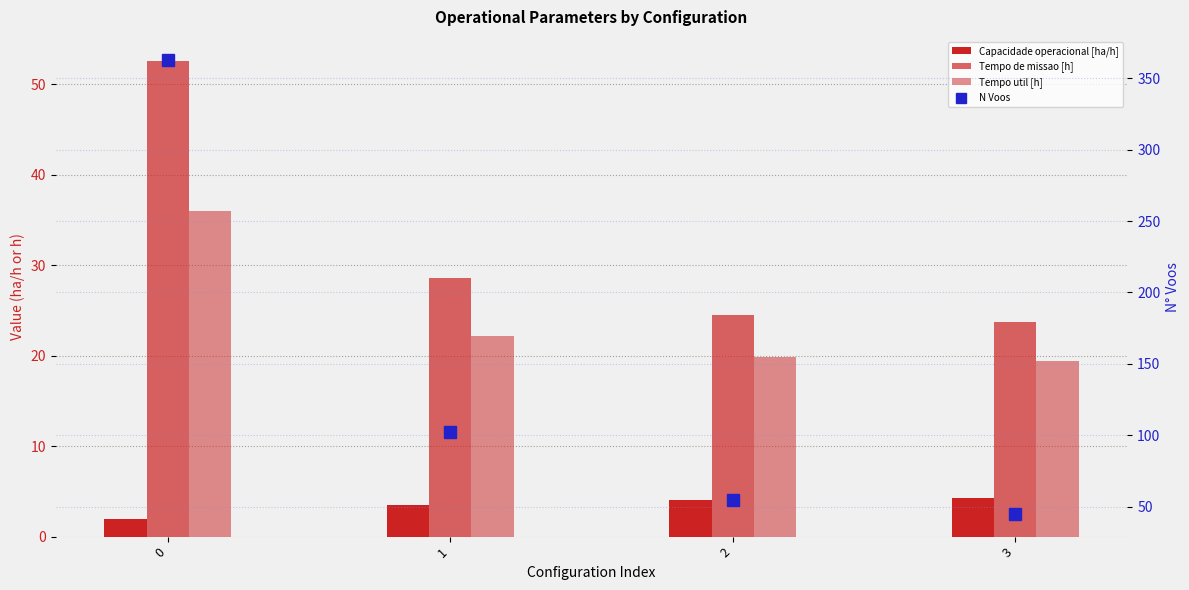

What is the maximum value for N Voos?

363.0